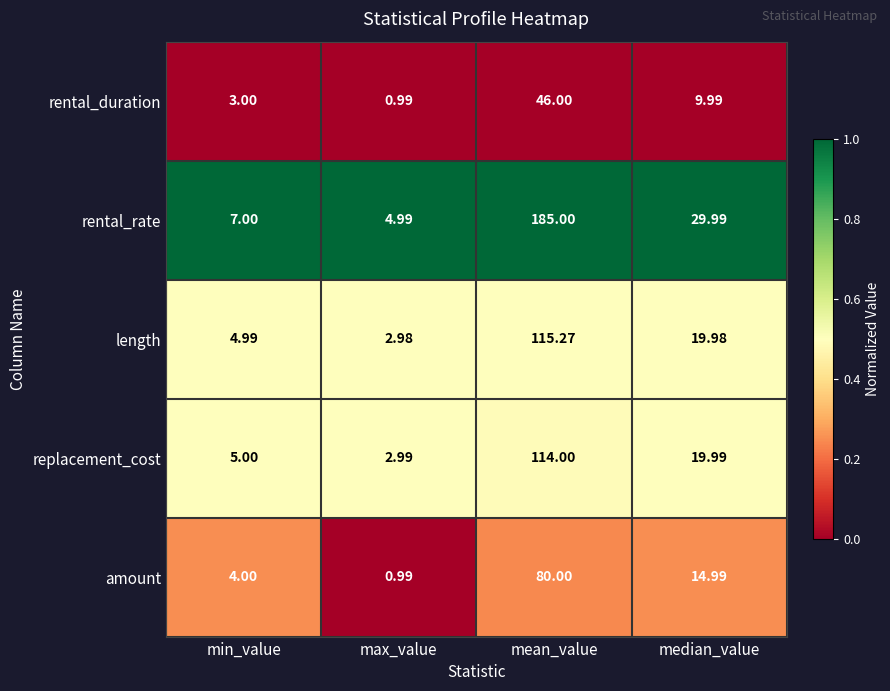

Rank the series by their maximum value, from highest to lowest.

rental_rate, length, replacement_cost, amount, rental_duration